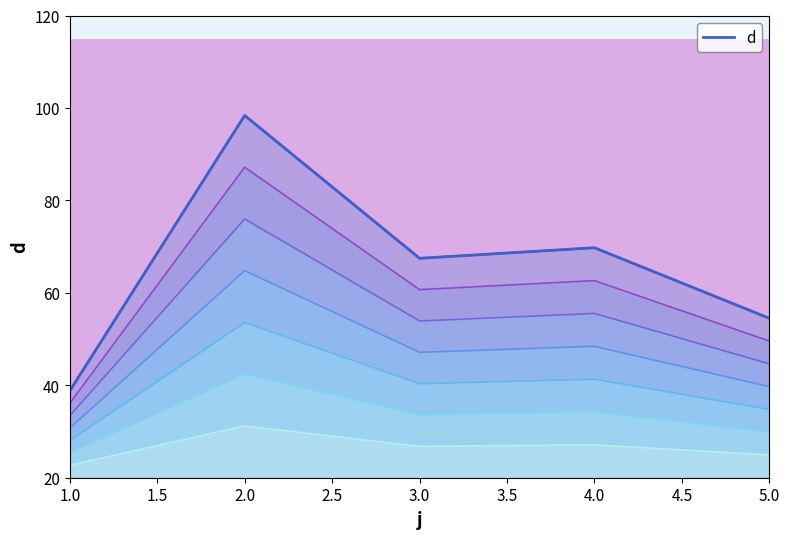

Where is the data nearest to the value 33?

3